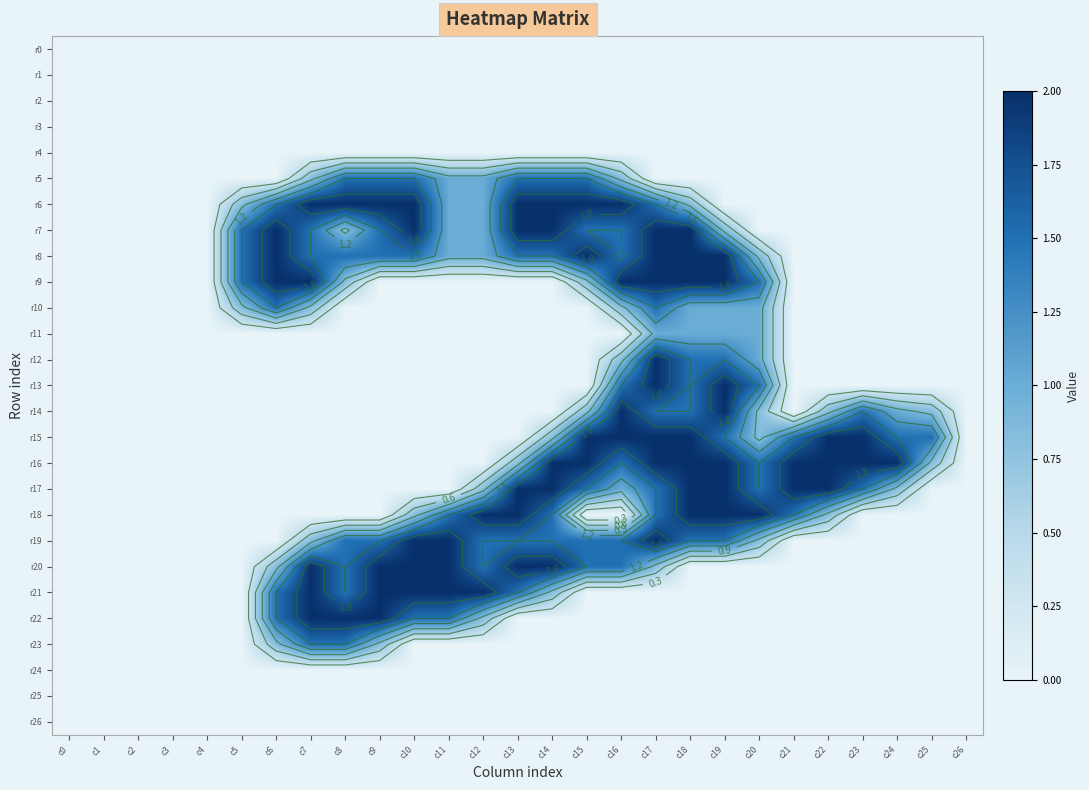

At which label does r10 reach its peak?

c6